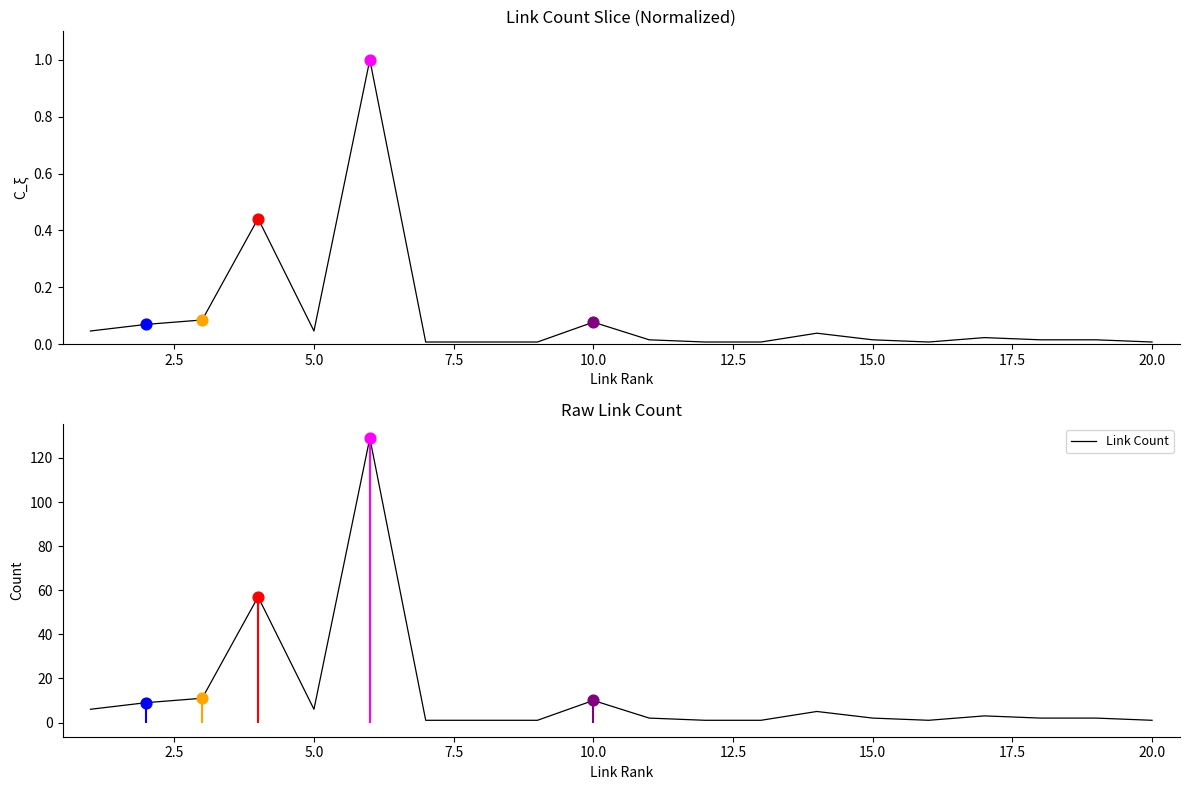

Is the value of Normalized Link Count at 13 greater than the value of Link Count at 0.0?

No